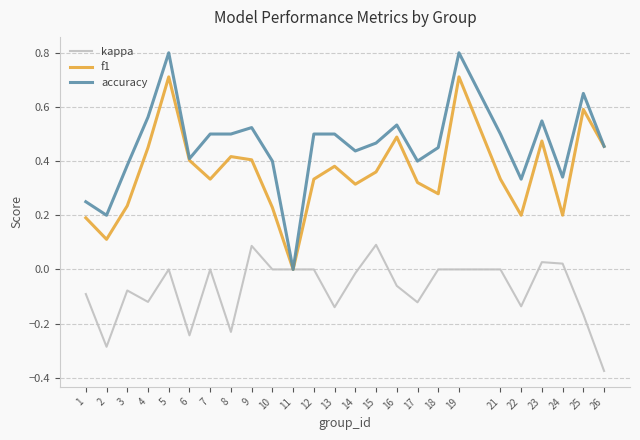

True or false: accuracy has a value of 0.9 at 4.

False